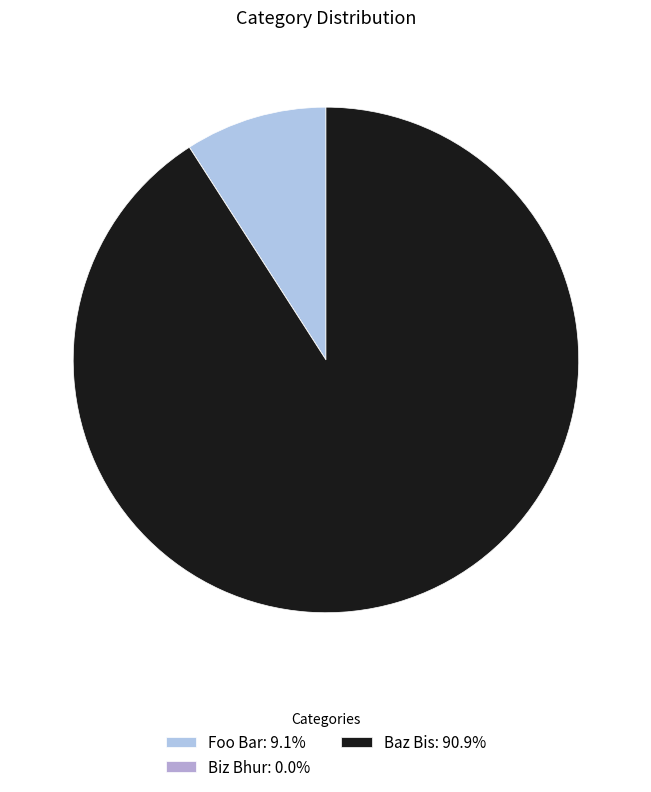

Count the number of slices in the pie.

3